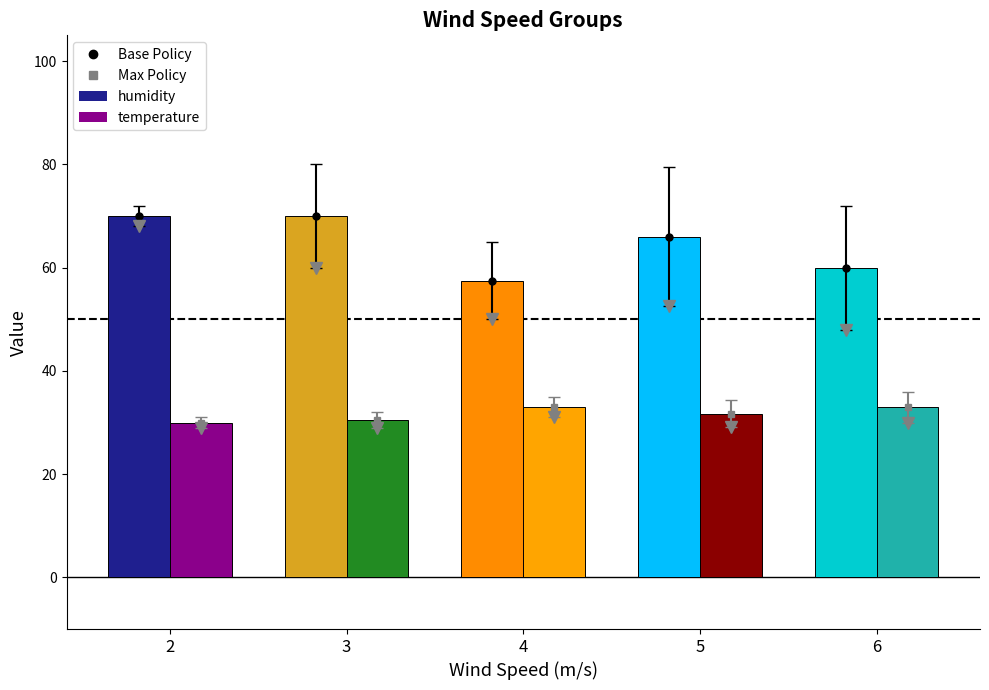

What is the difference between the maximum and second lowest values in the humidity series?

10.0